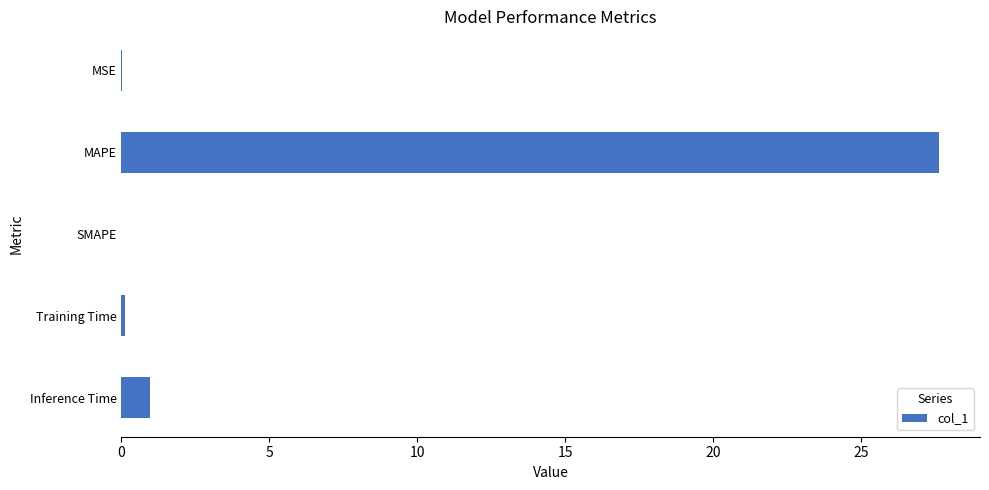

Which category has the highest value across all series?

MAPE